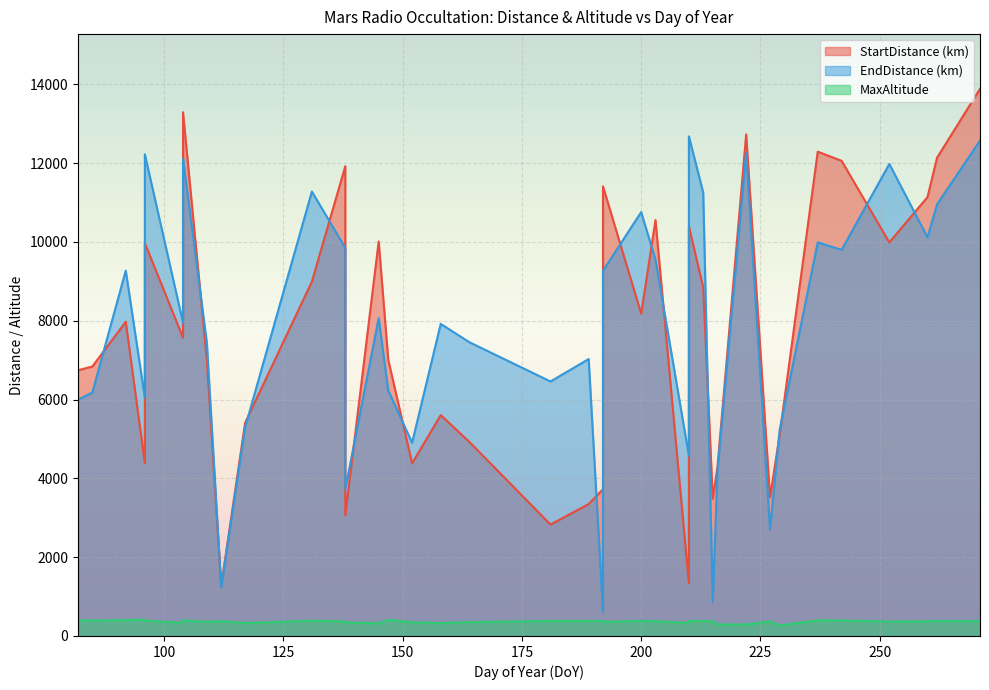

How many values in the MaxAltitude series are below 374?

18